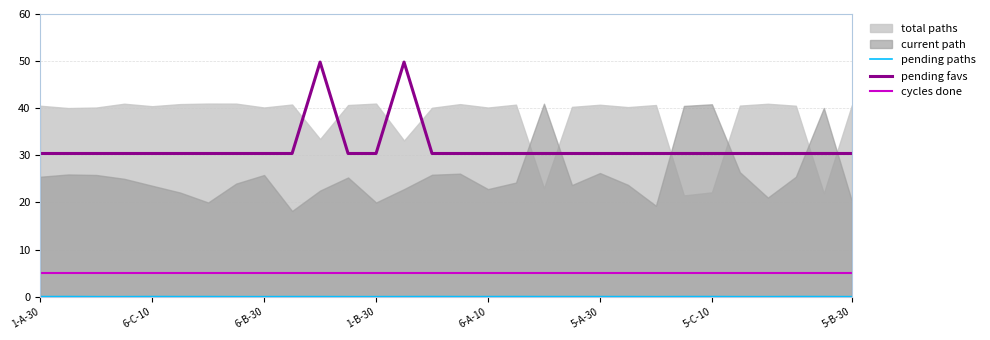

True or false: cycles done and pending favs intersect in this chart.

False